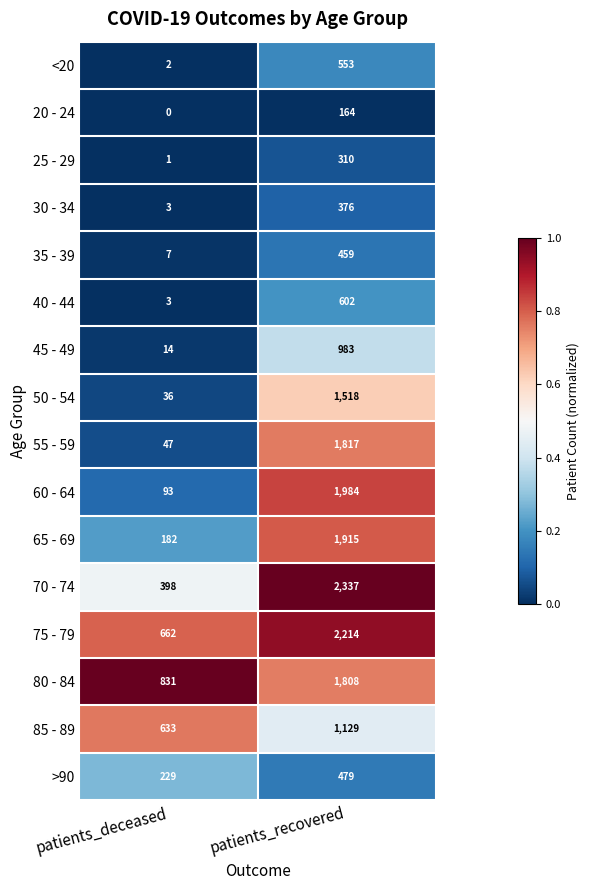

What is the spread (max minus min) of values at patients_recovered?

2173